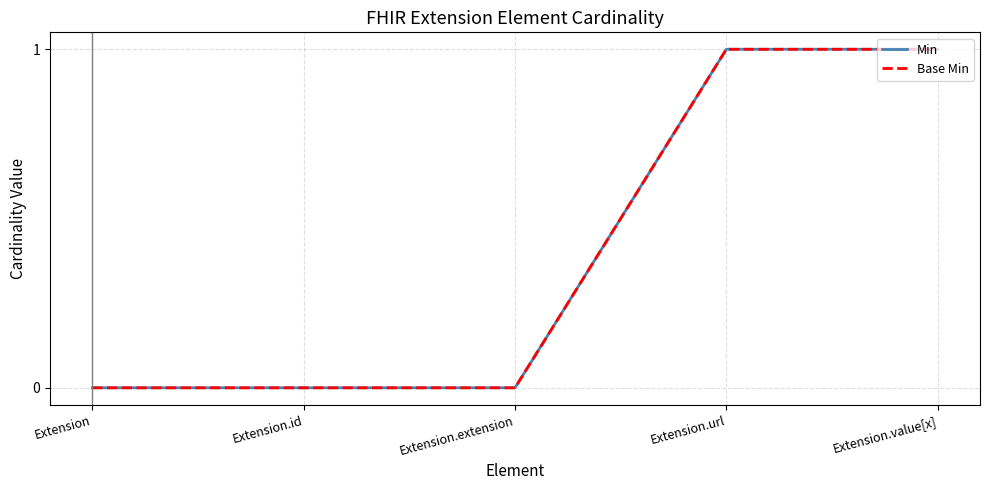

Does the chart have visible grid lines?

Yes